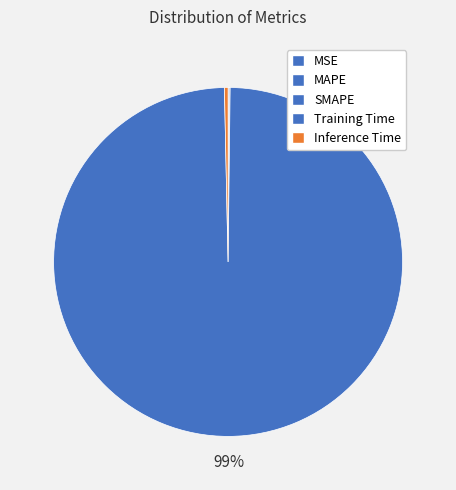

What is the smallest slice in the pie chart?

MSE